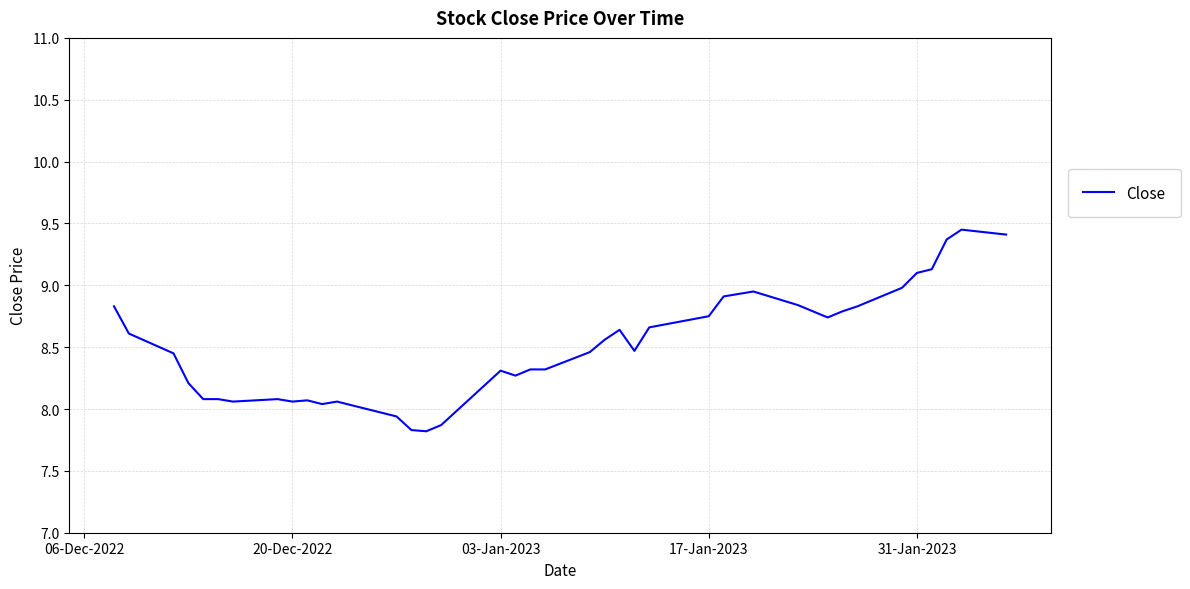

What is the smallest value displayed?

7.8